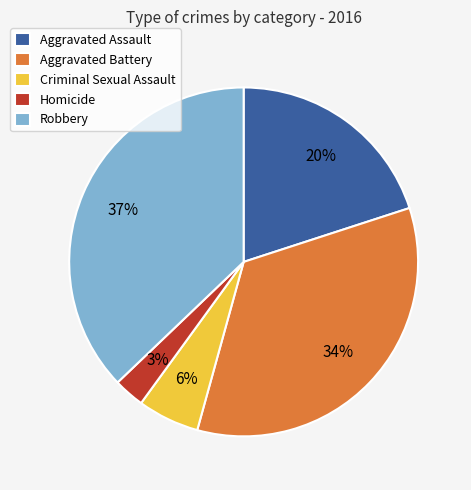

What is the smallest slice in the pie chart?

Homicide